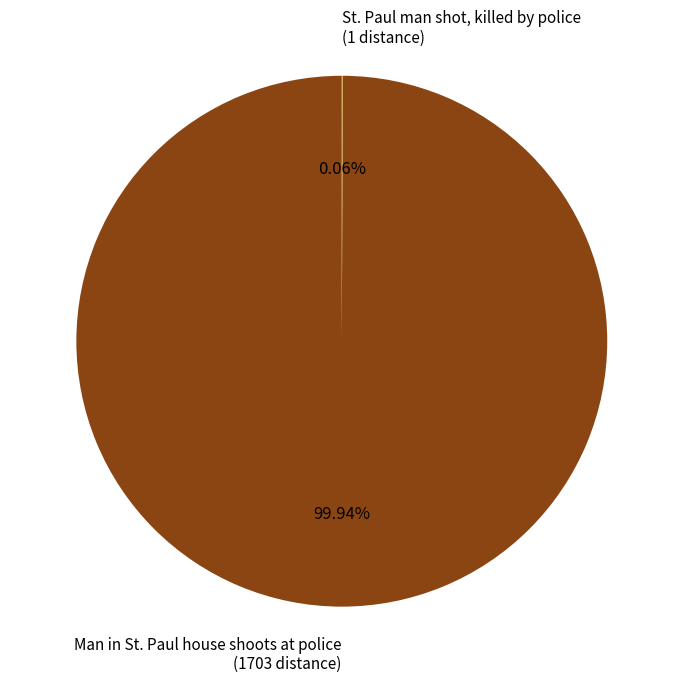

Which slice is the largest?

Man in St. Paul house shoots at police